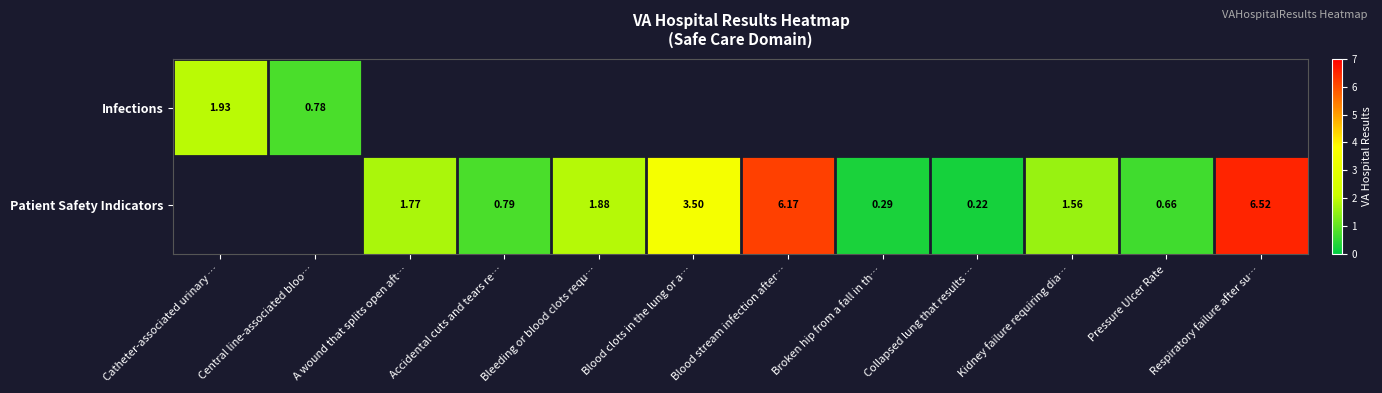

True or false: Patient Safety Indicators has a value of 0.4 at Broken hip from a fall in th….

False